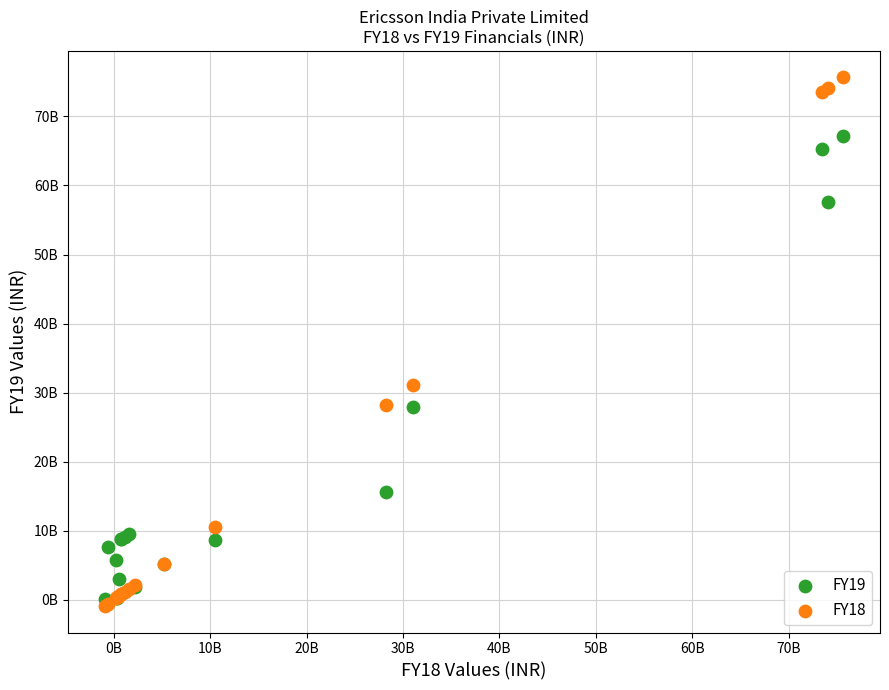

What are all the series names shown in the legend?

FY19, FY18